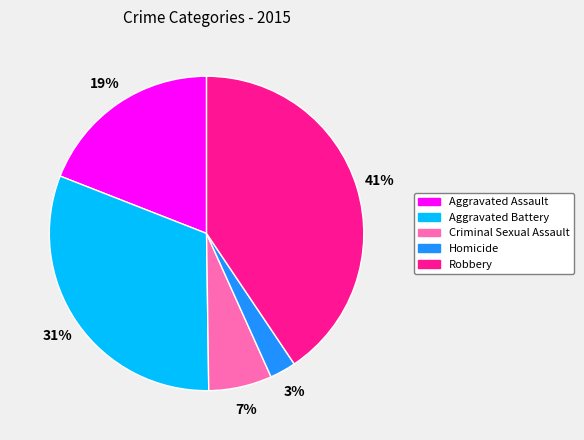

Does Aggravated Battery account for over 50% of the chart?

No